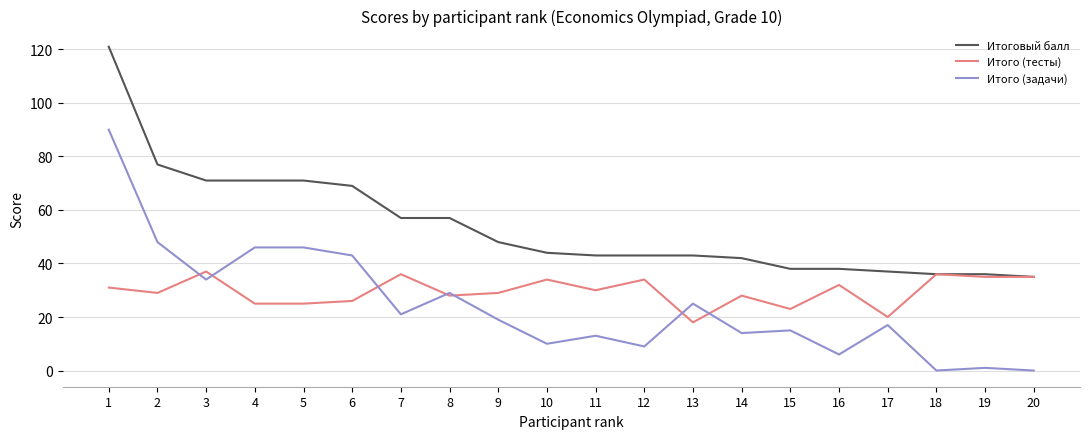

Where is the first local minimum for Итого (задачи)?

3